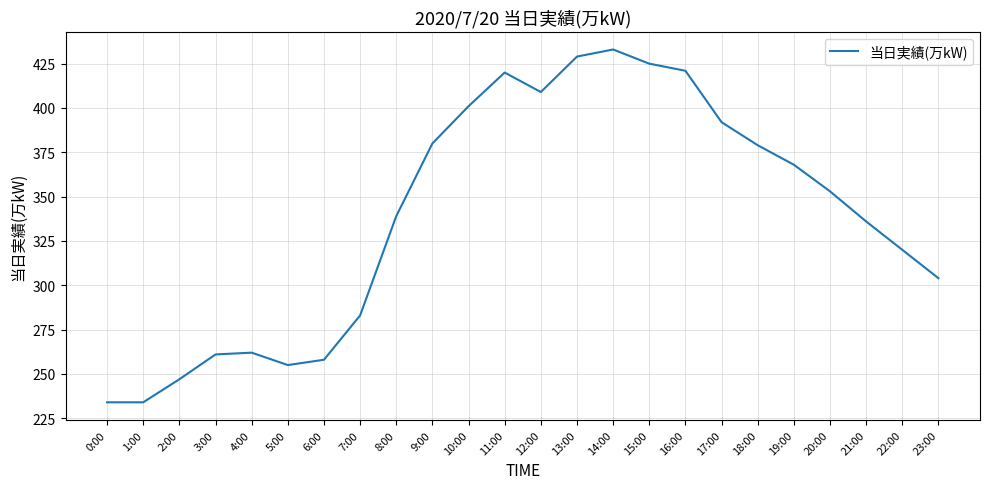

How many lines are shown in the chart?

1